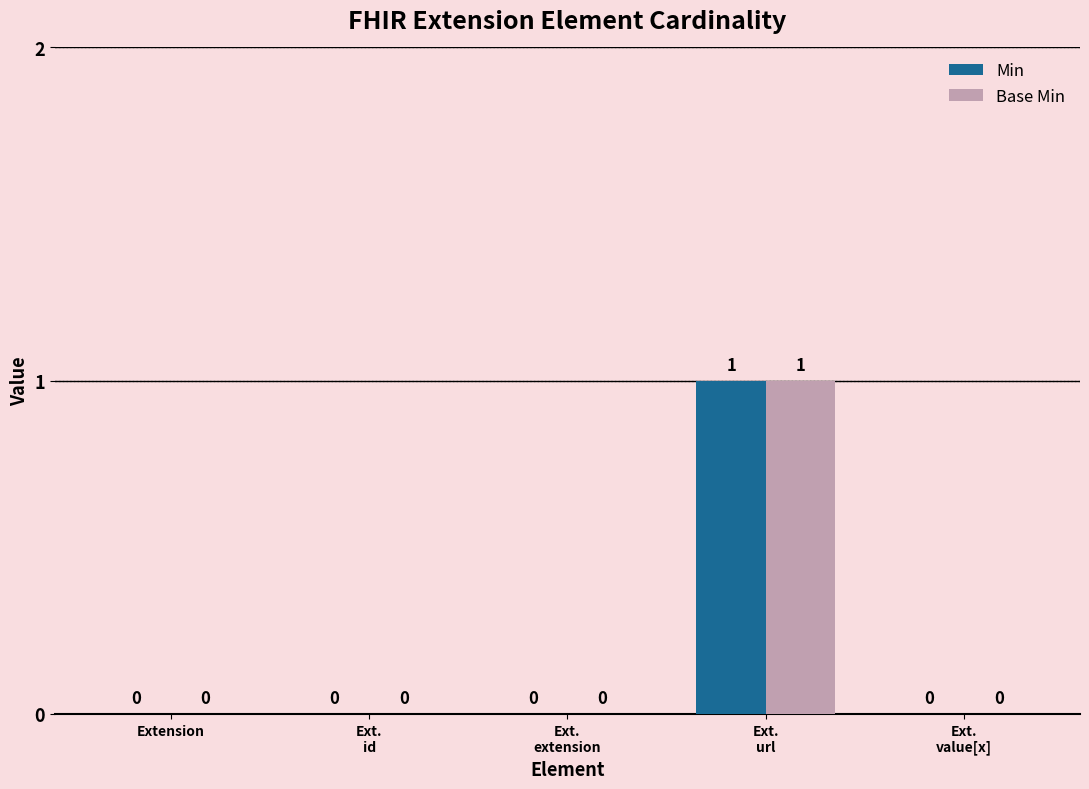

True or false: Min has a value of 1 at Extension.

False